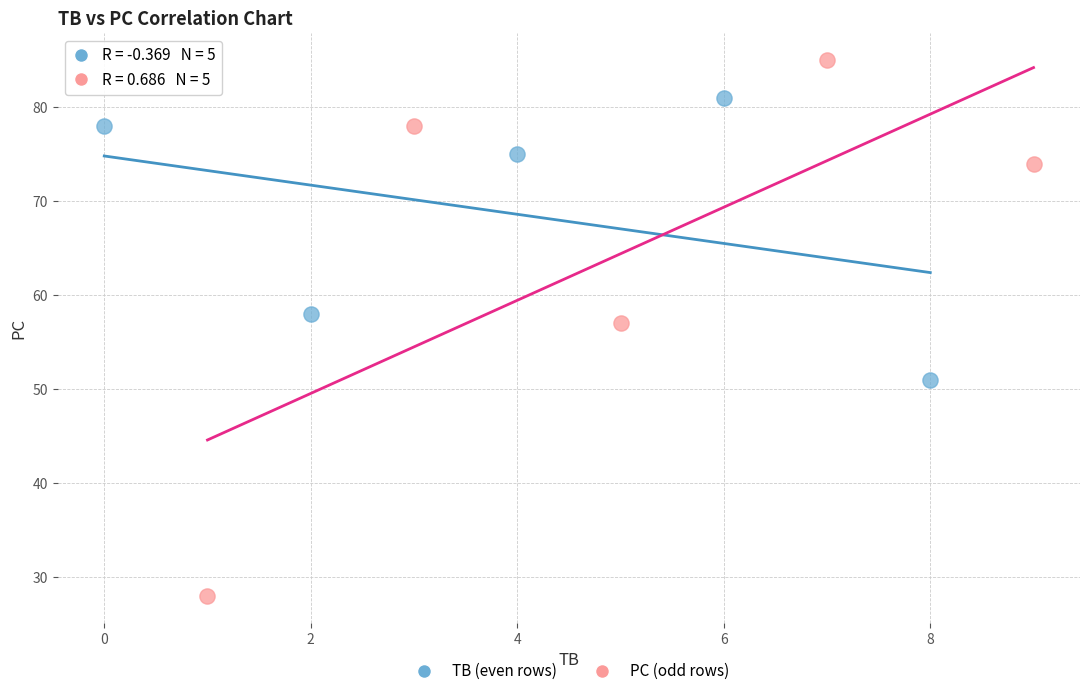

Which series reaches the maximum Y coordinate?

PC (odd rows)